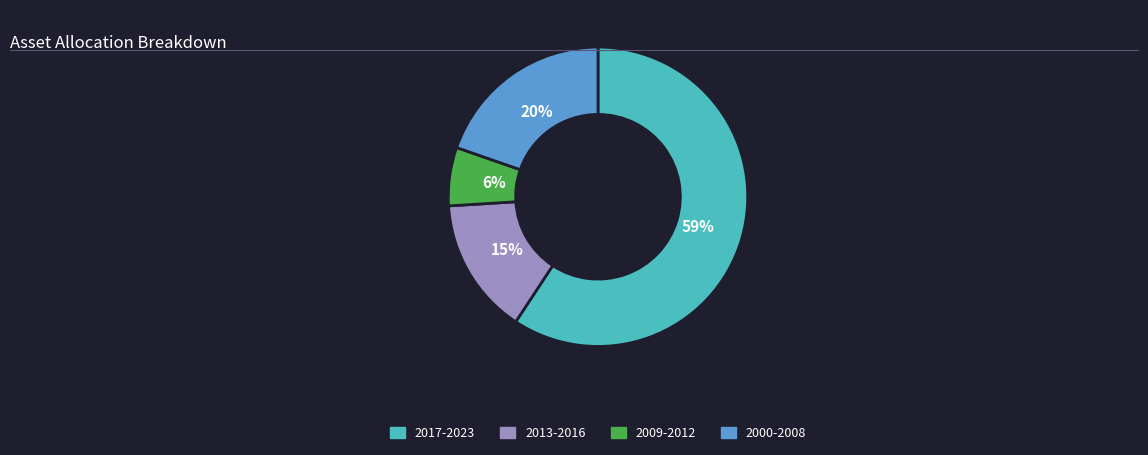

Does any single category account for the majority?

Yes